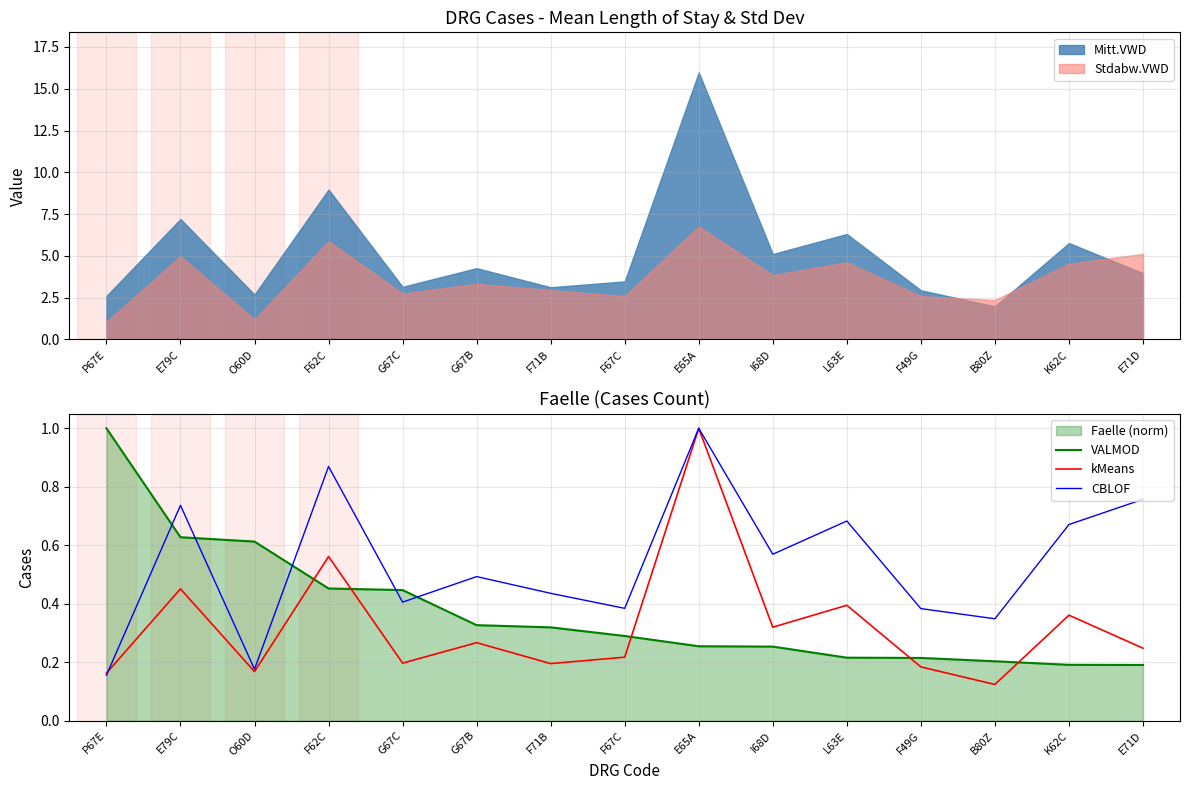

At which label does CBLOF reach its minimum?

P67E